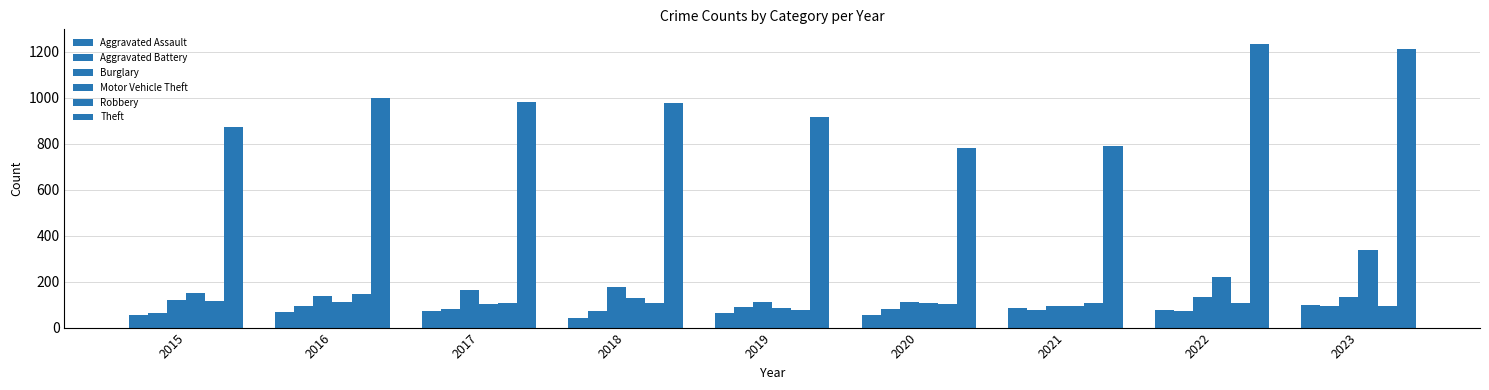

How many bars are there in total?

54